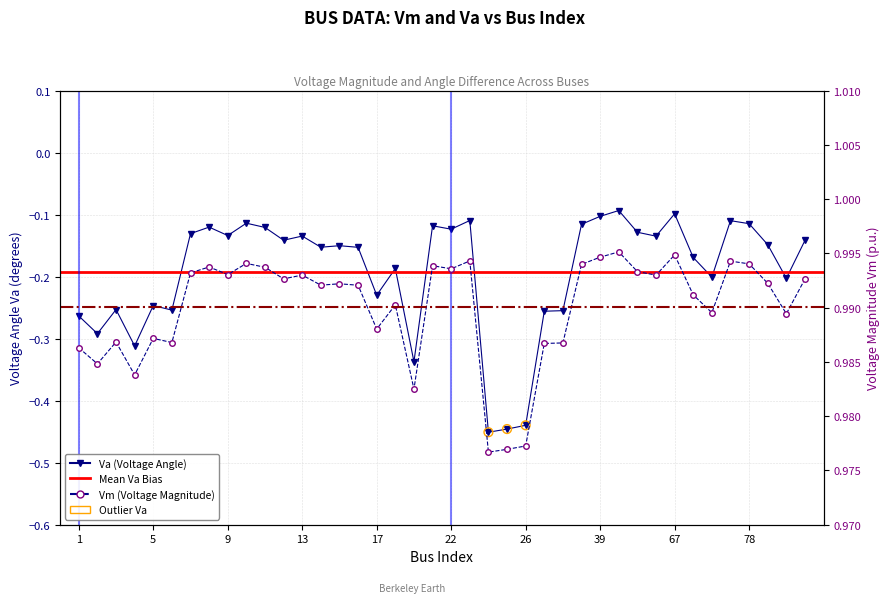

Which series has the largest total across all categories?

Vm